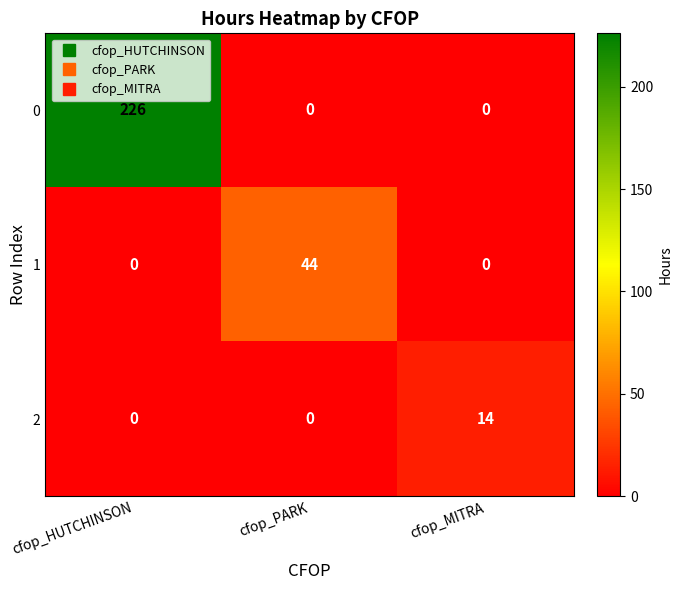

Rank the series by their maximum value, from lowest to highest.

2, 1, 0